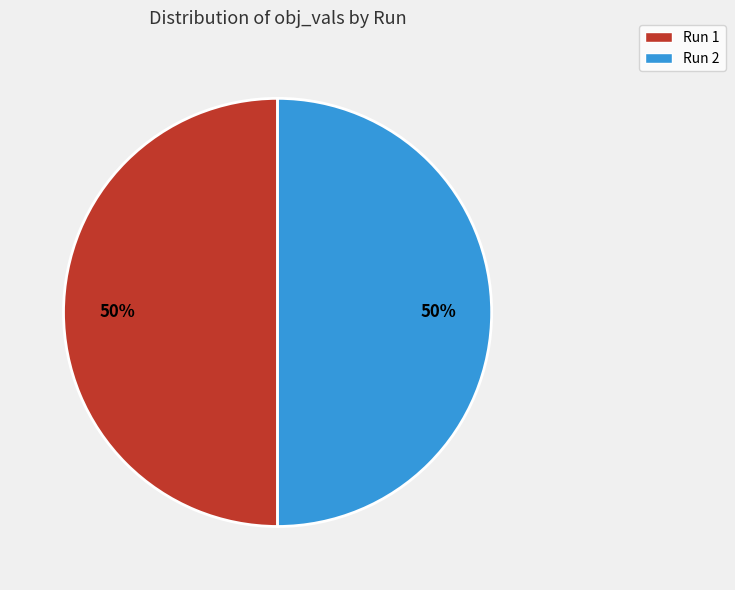

Is it true that Run 1 is 43% of the pie?

False